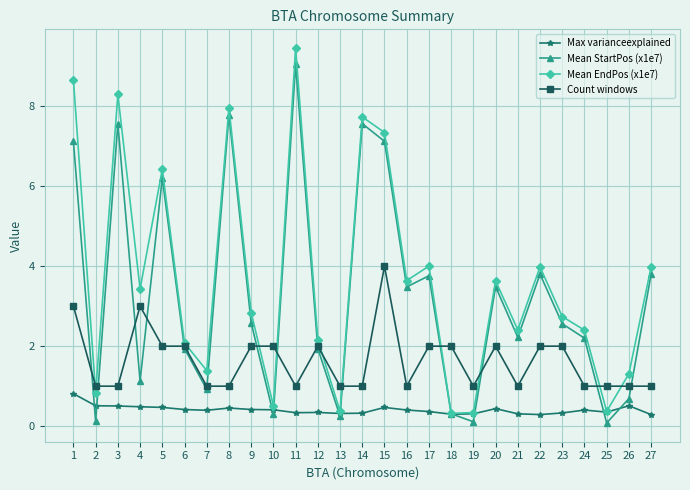

Where is the first local maximum for Mean EndPos (x1e7)?

3